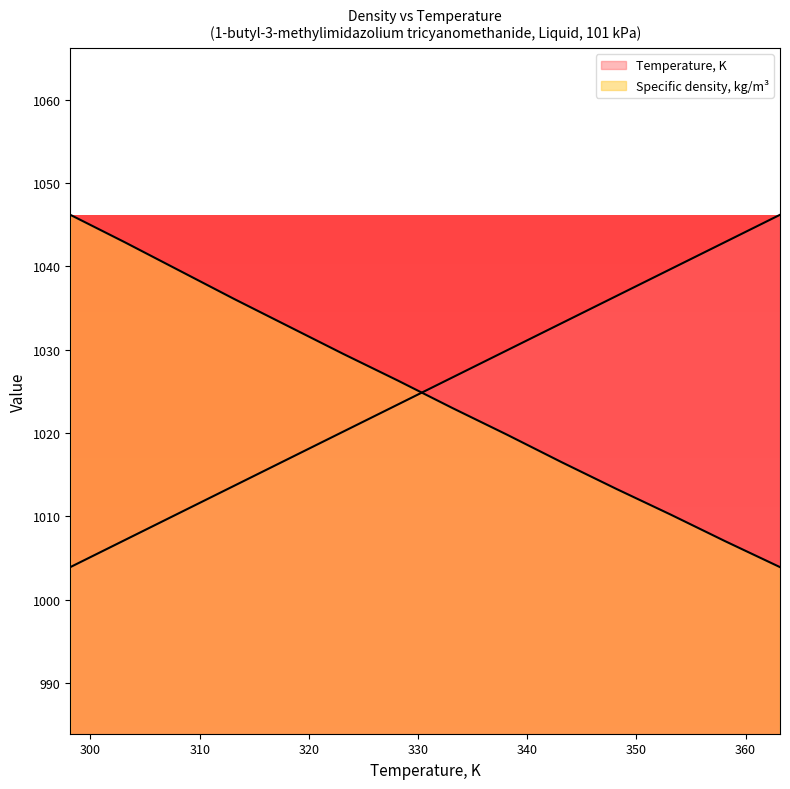

The value of Temperature, K at 303.15 is 1007.2. True or false?

True